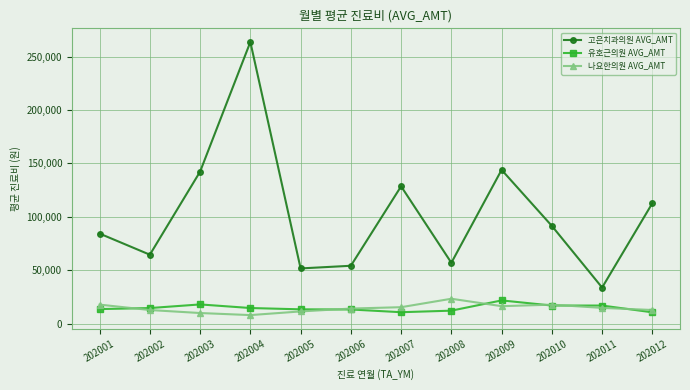

What is the sum of all 유호근의원 AVG_AMT values?

176042